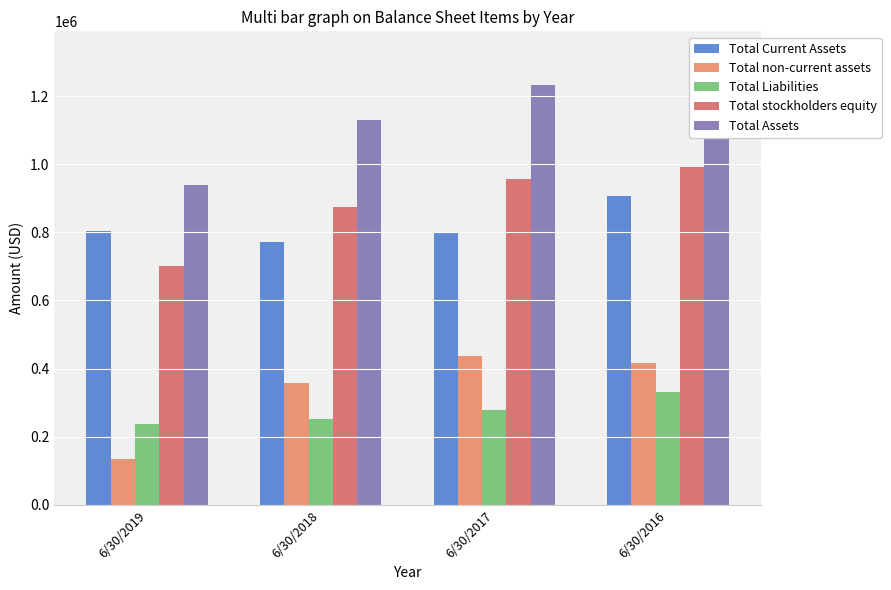

The Total Assets series shows 1352433 at 6/30/2019. True or false?

False